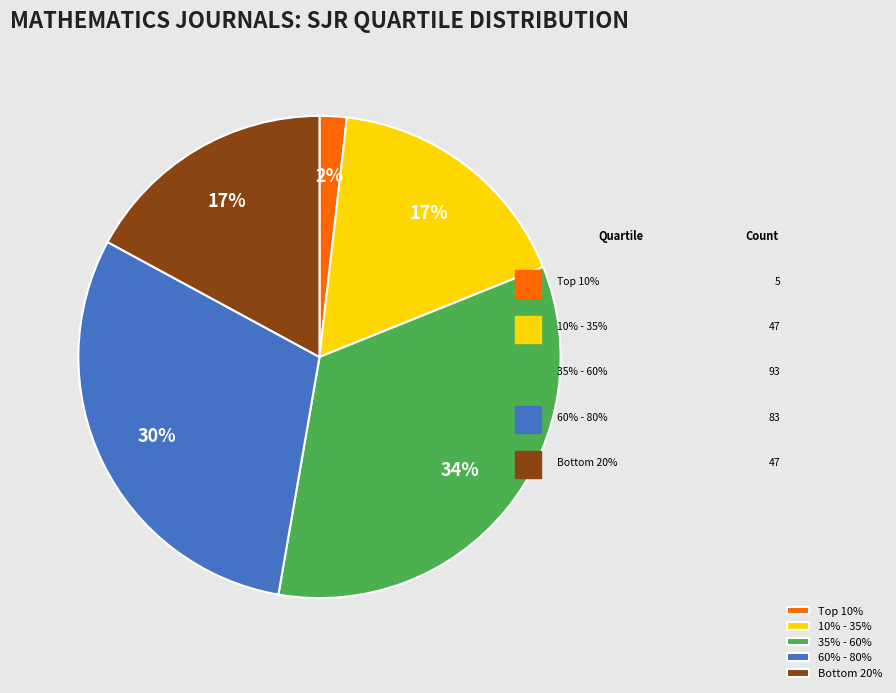

To the nearest percent, what is the difference between the 10% - 35% and 60% - 80% slice percentages?

13%